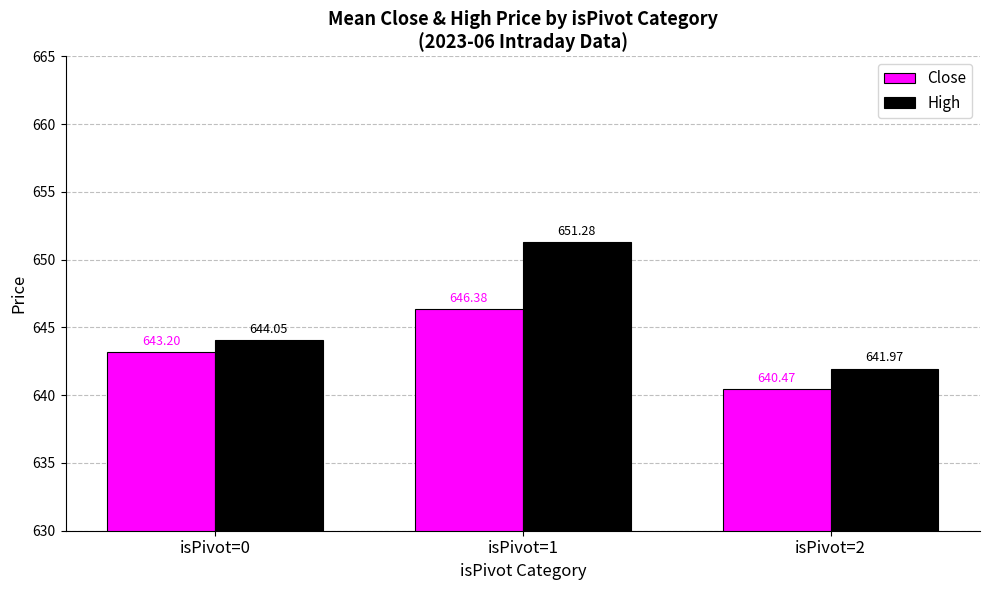

List the series in order of their overall mean, highest first.

High, Close